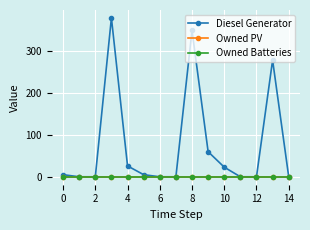

Rank the series by their maximum value, from lowest to highest.

Owned PV, Owned Batteries, Diesel Generator